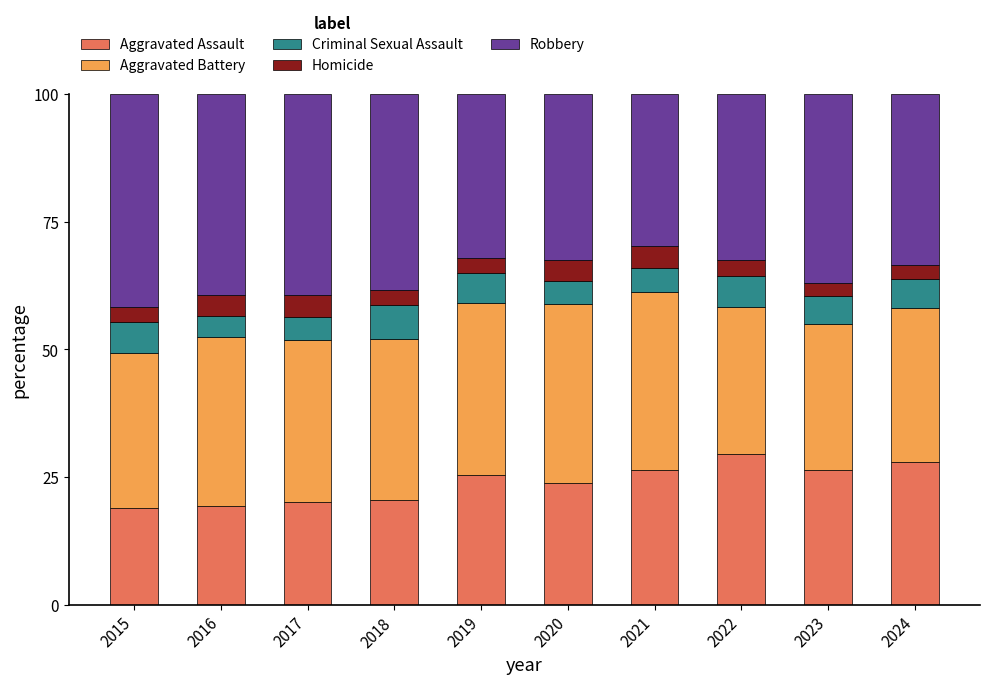

What is the minimum value for Aggravated Assault?

18.9